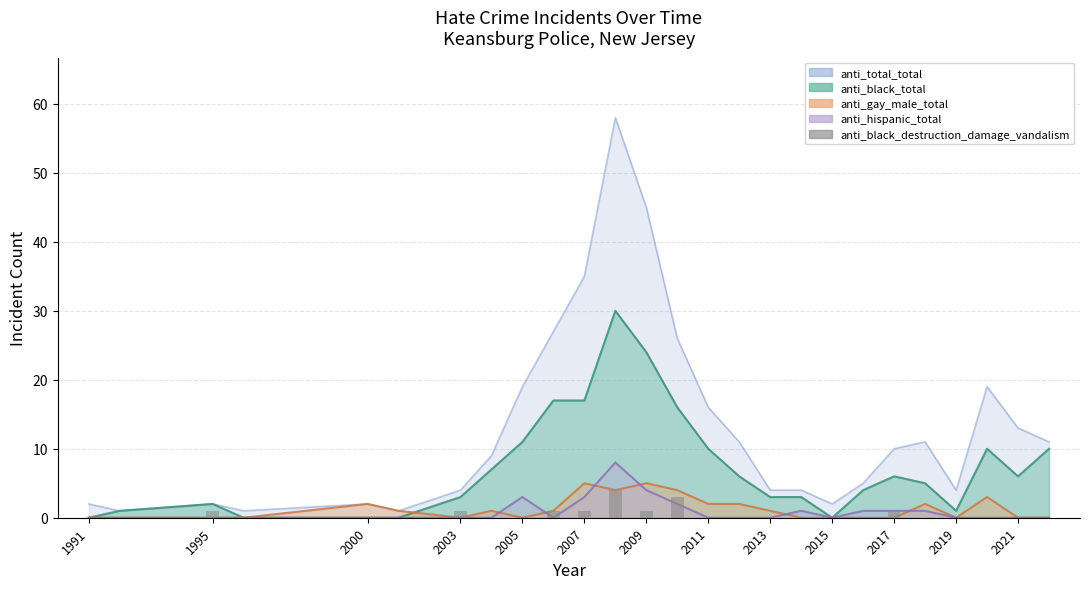

How many bars are there in total?

26